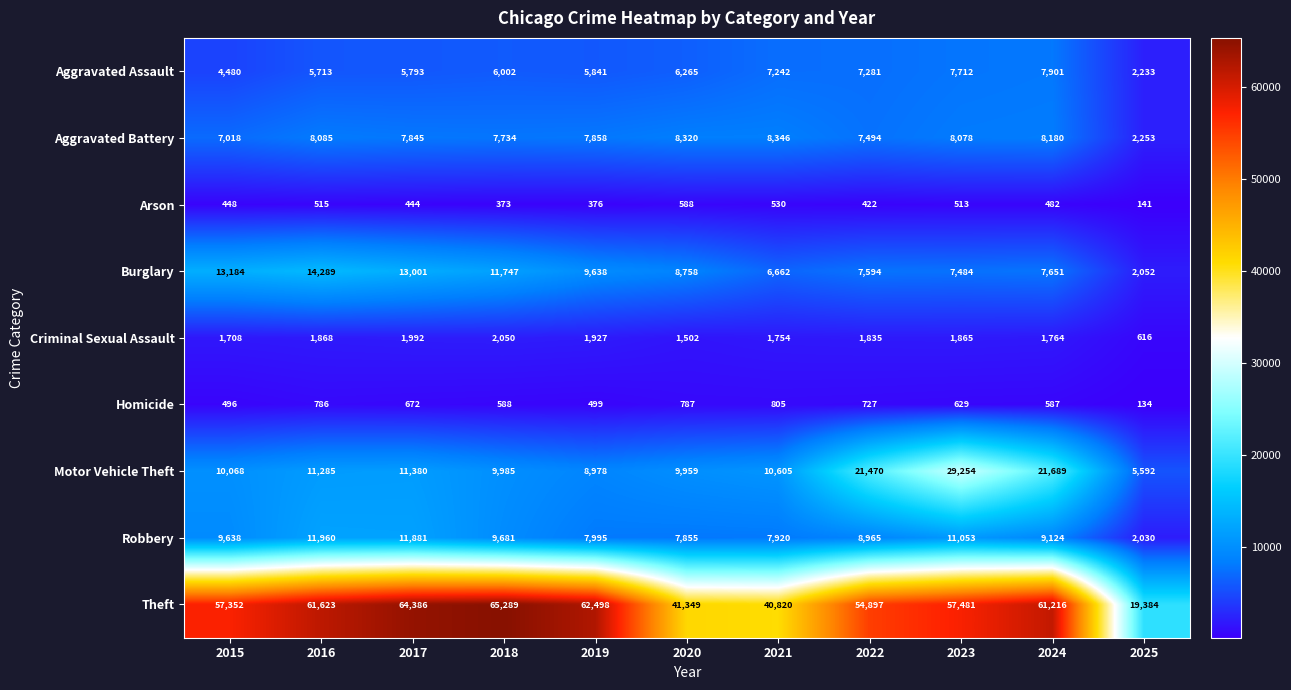

At 2023, list the series in order from smallest to largest.

Arson, Homicide, Criminal Sexual Assault, Burglary, Aggravated Assault, Aggravated Battery, Robbery, Motor Vehicle Theft, Theft